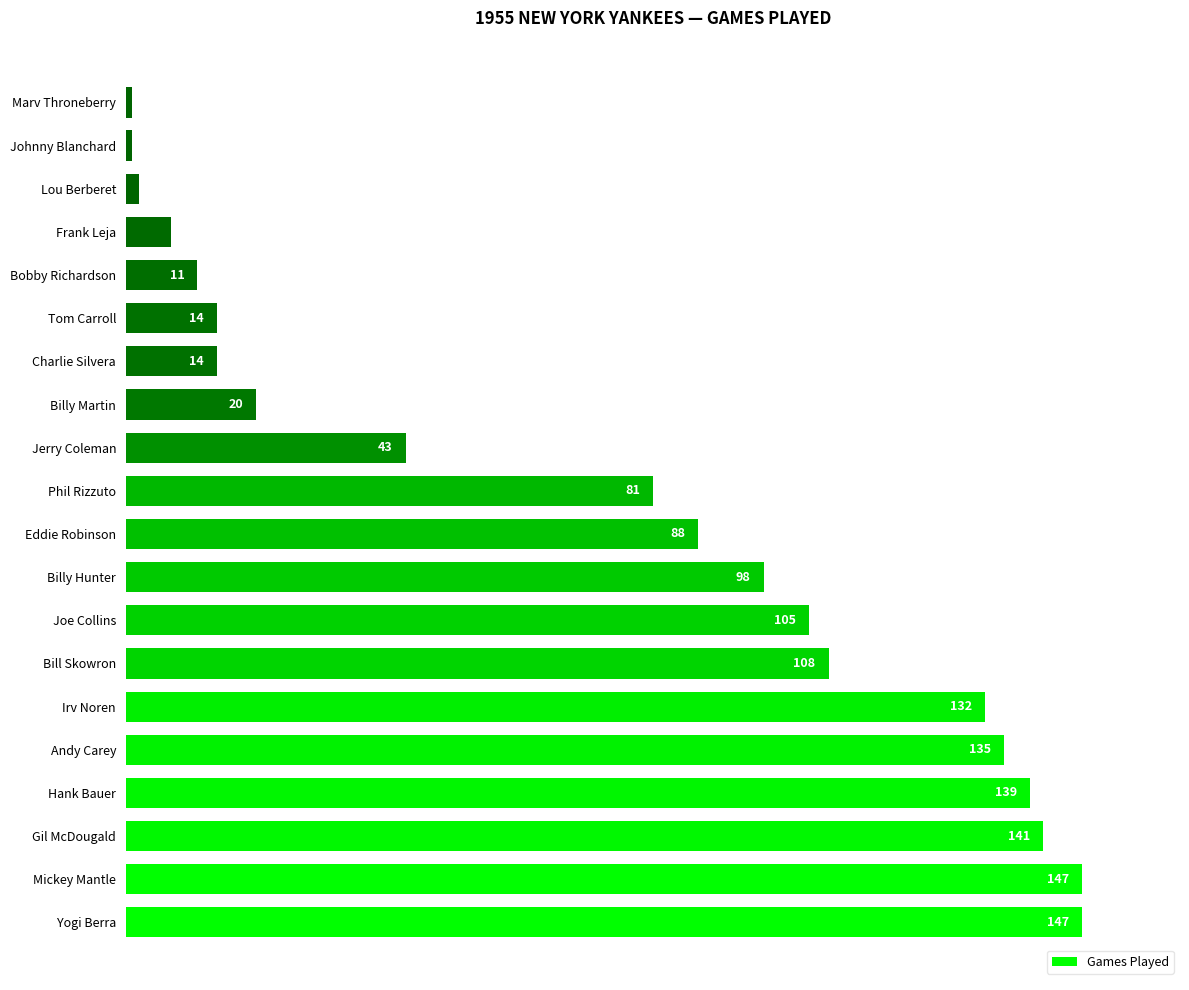

The value at Charlie Silvera is 14. True or false?

True